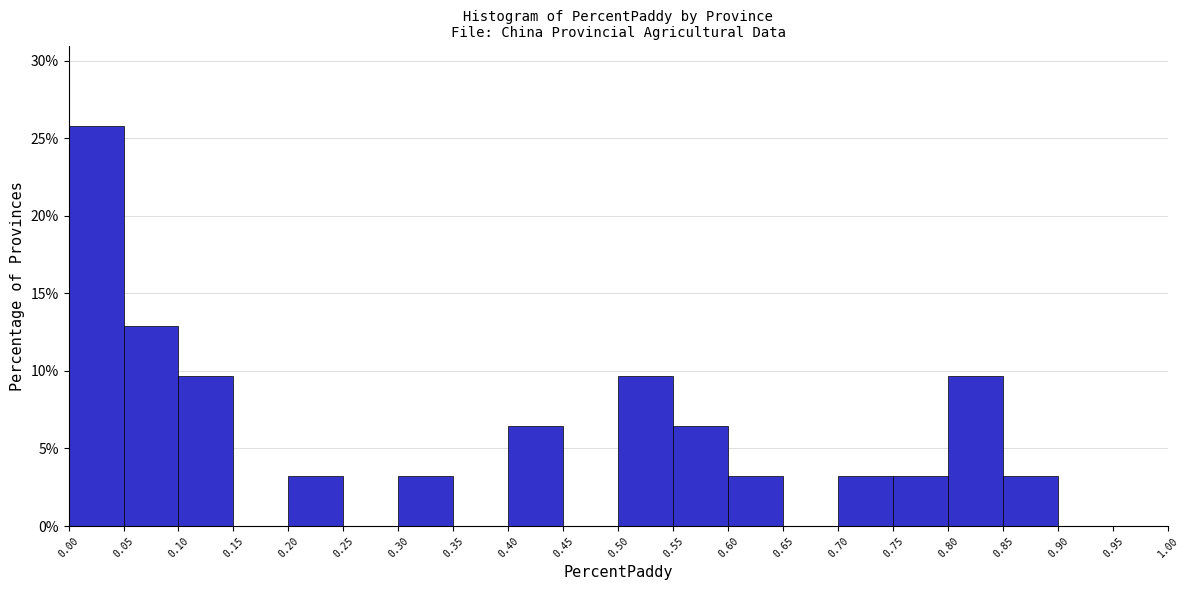

Reading left to right, list every bar in this chart as the range it spans on the x-axis followed by its height. The values are not printed on the chart, so give them approximately, as read against the axis.

0.00 to 0.05: 26.0
0.05 to 0.10: 13.0
0.10 to 0.15: 9.5
0.15 to 0.20: 0
0.20 to 0.25: 3.0
0.25 to 0.30: 0
0.30 to 0.35: 3.0
0.35 to 0.40: 0
0.40 to 0.45: 6.5
0.45 to 0.50: 0
0.50 to 0.55: 9.5
0.55 to 0.60: 6.5
0.60 to 0.65: 3.0
0.65 to 0.70: 0
0.70 to 0.75: 3.0
0.75 to 0.80: 3.0
0.80 to 0.85: 9.5
0.85 to 0.90: 3.0
0.90 to 0.95: 0
0.95 to 1.00: 0